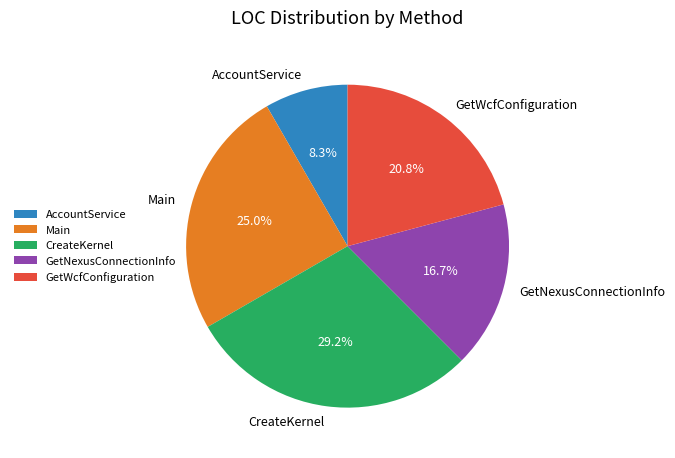

Does any single category account for the majority?

No